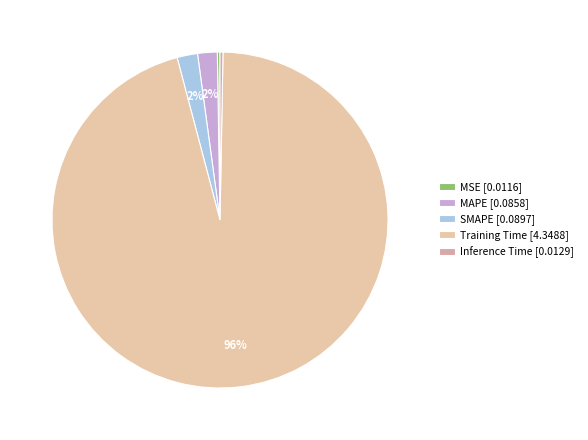

Does any single category account for the majority?

Yes